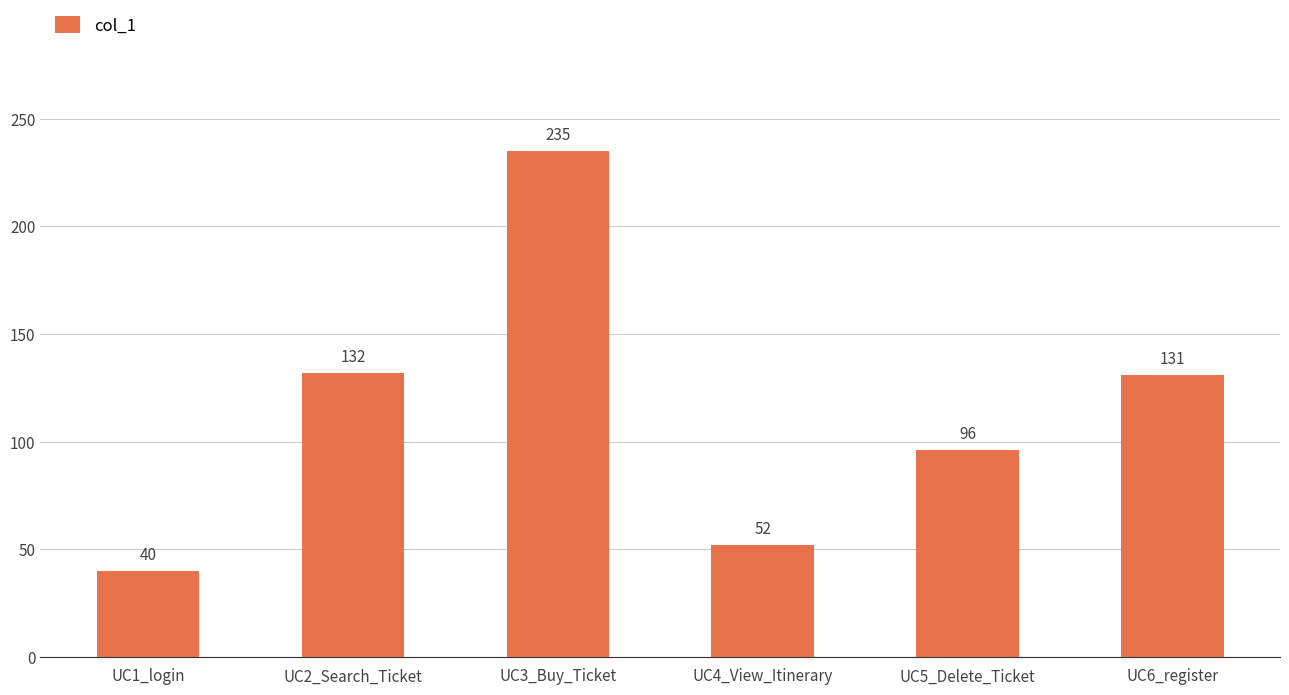

What is the value of the 6th bar from the left?

131